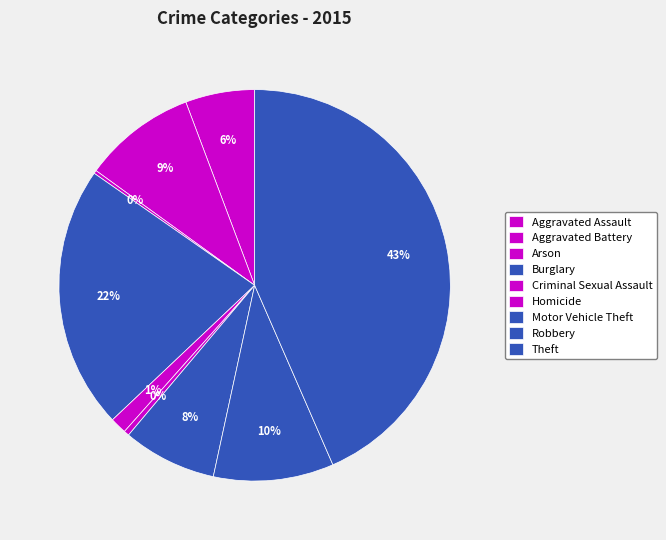

Which has a higher value, Aggravated Assault or Burglary?

Burglary